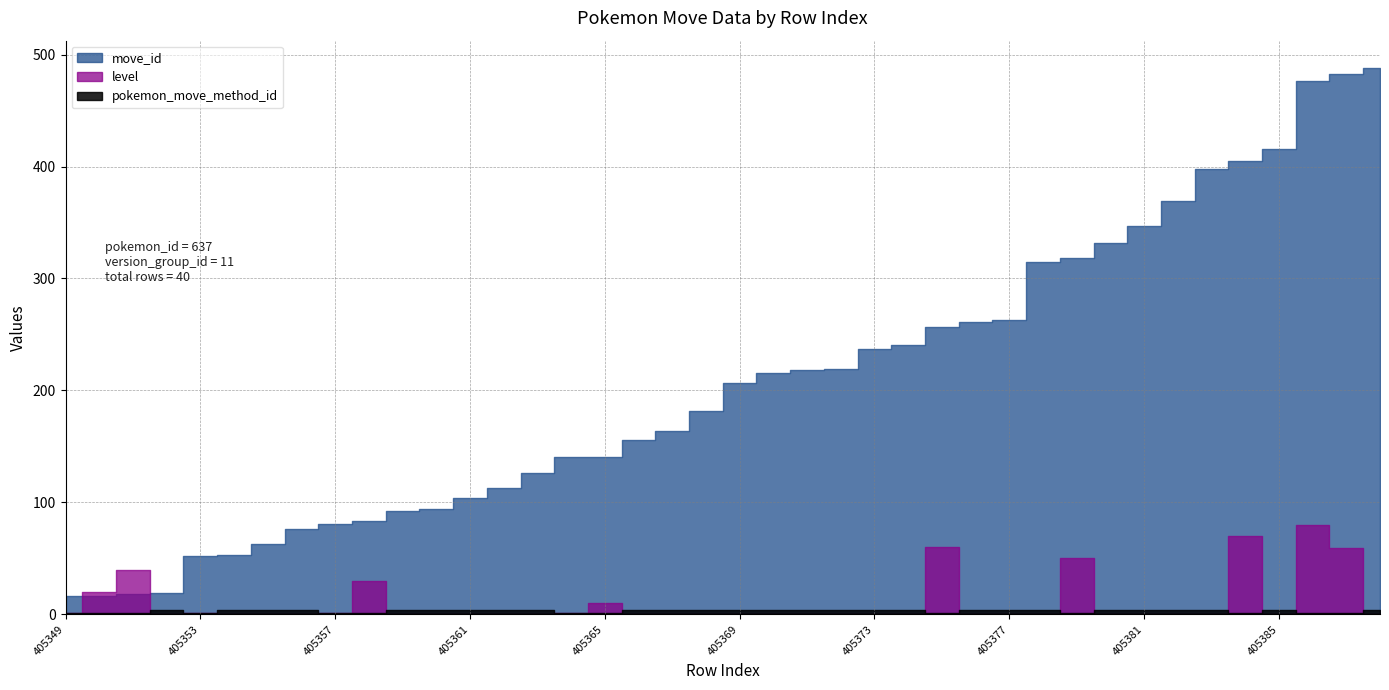

What are all the series names shown in the legend?

move_id, level, pokemon_move_method_id